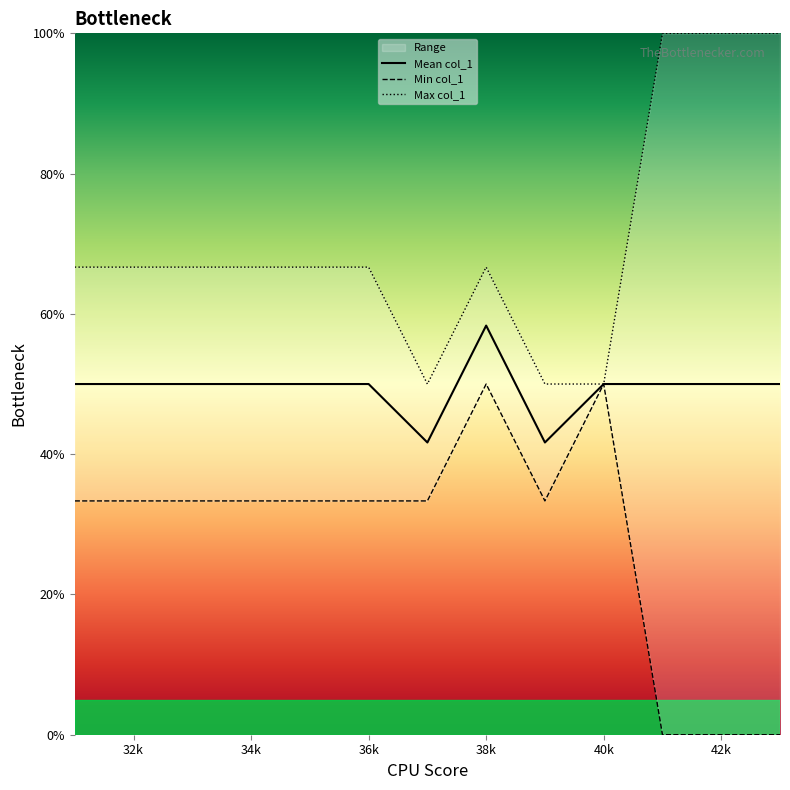

How many data points does each series have?

13